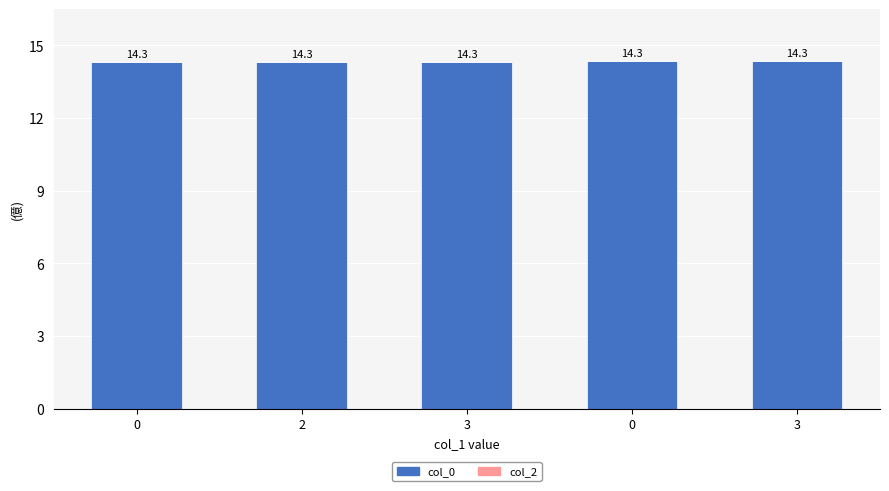

Does the chart contain any negative values?

No